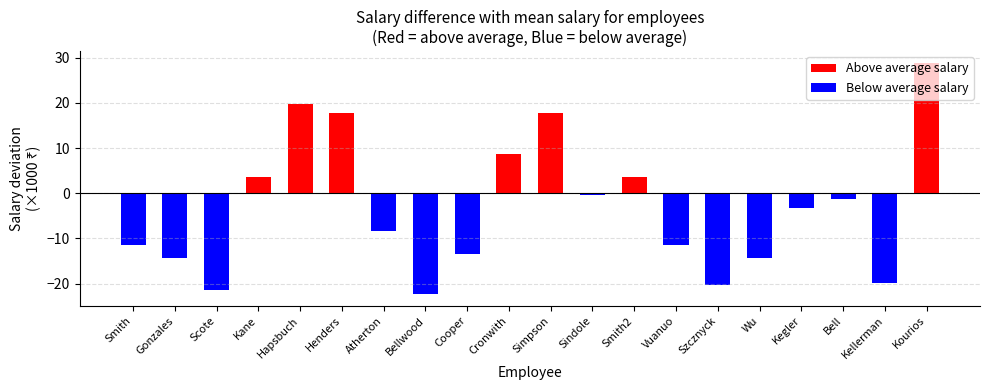

Read the value at Simpson.

17.7